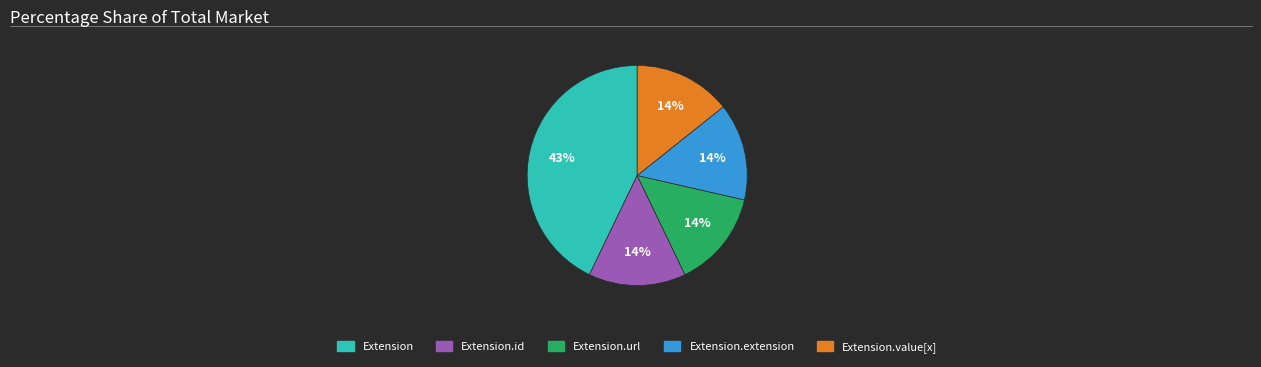

To the nearest percent, what is the difference between the largest and smallest slice percentages?

29%